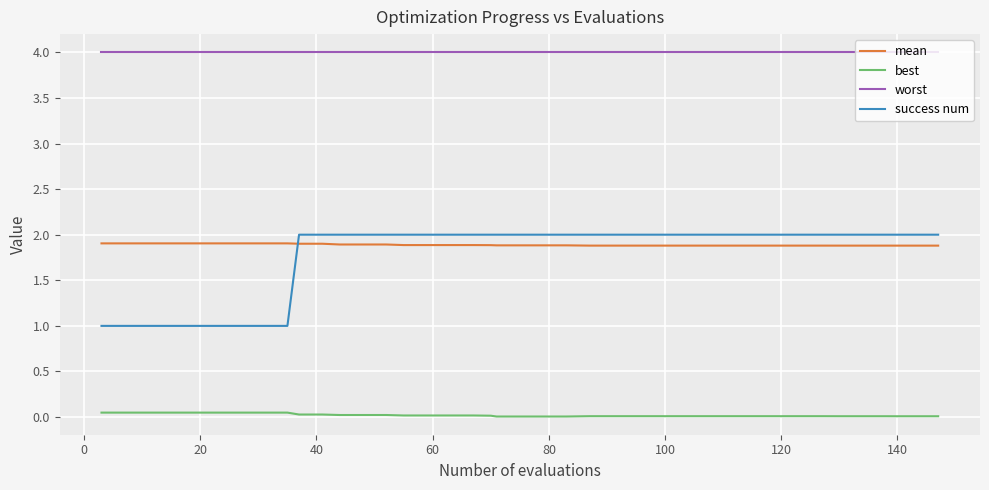

What is the difference between the maximum and minimum values in the success num series?

1.0